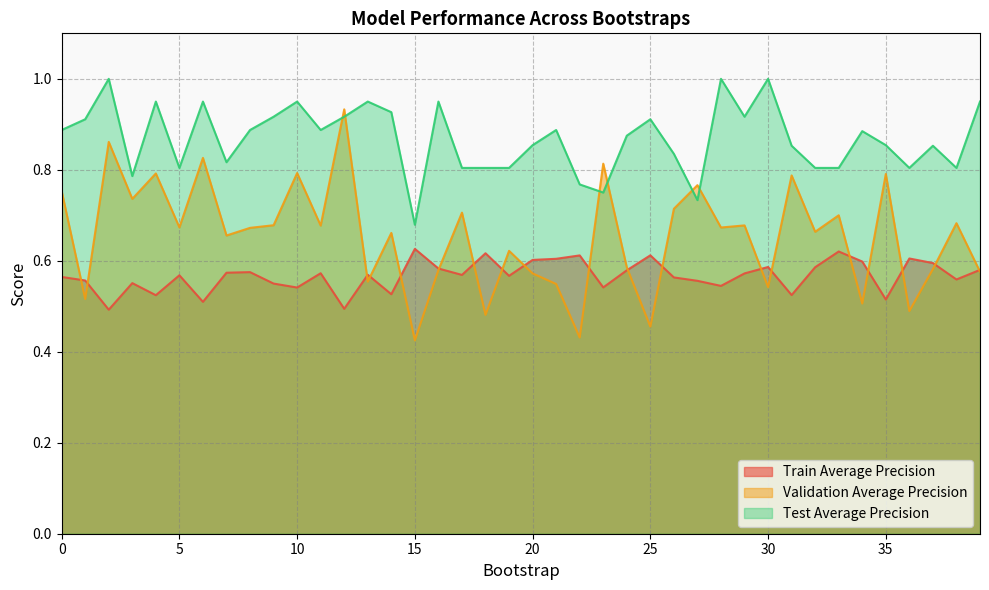

Which category has the highest value across all series?

2